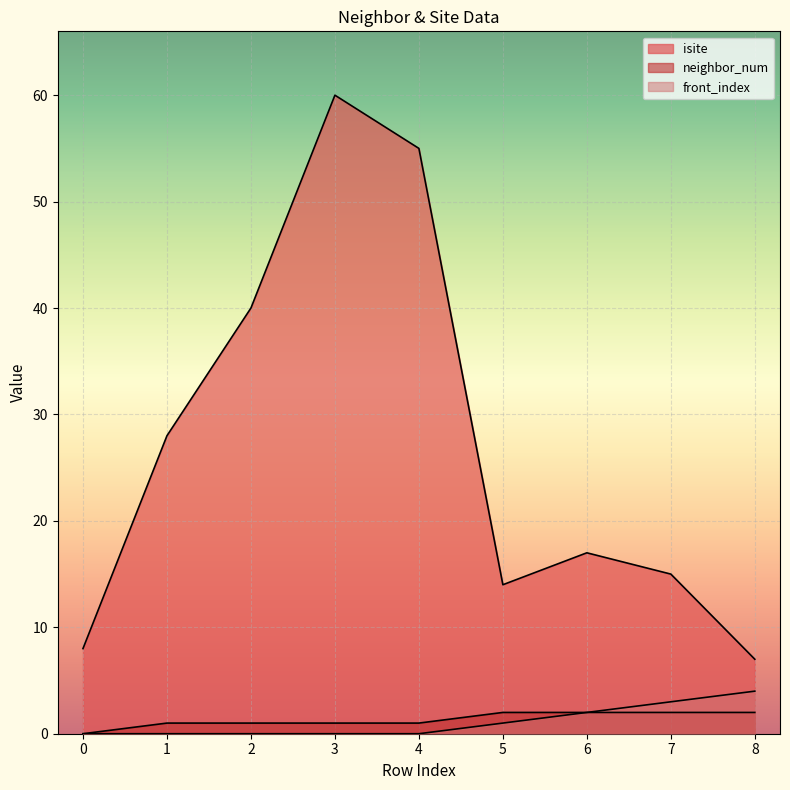

What is the total value across all series at 6?

21